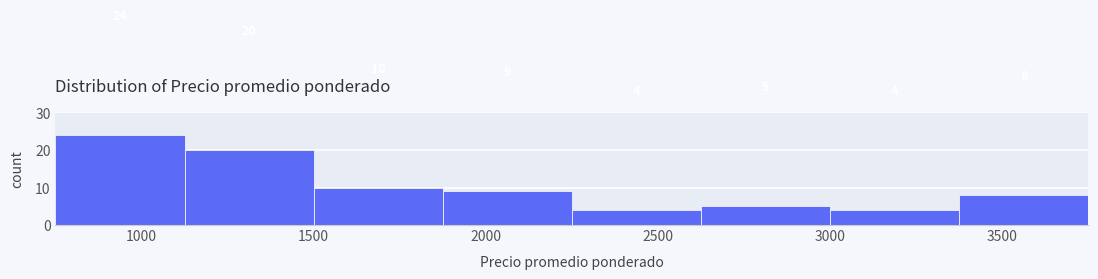

Reading left to right, transcribe this chart: for each bar, give the range it covers on the x-axis and its height. The bar edges are not printed on the chart, so give them approximately, as read against the axis.

750 to 1125: 24
1125 to 1500: 20
1500 to 1875: 10
1875 to 2250: 9
2250 to 2625: 4
2625 to 3000: 5
3000 to 3375: 4
3375 to 3750: 8